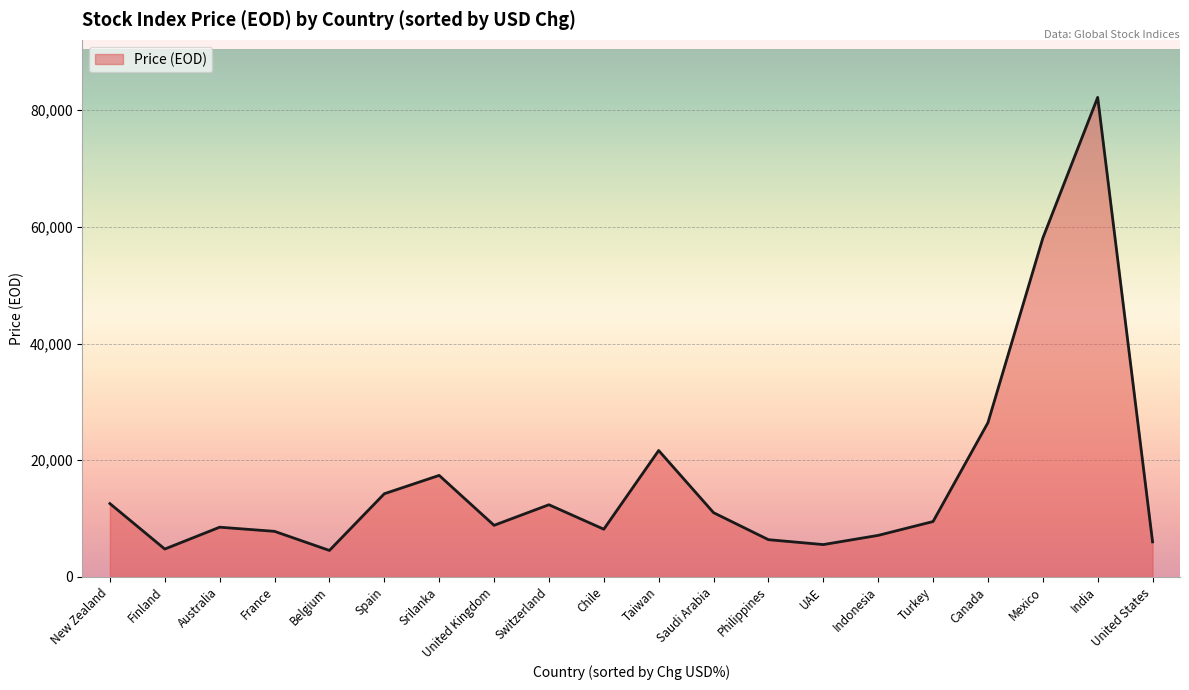

At which label is the value closest to 43360?

Mexico